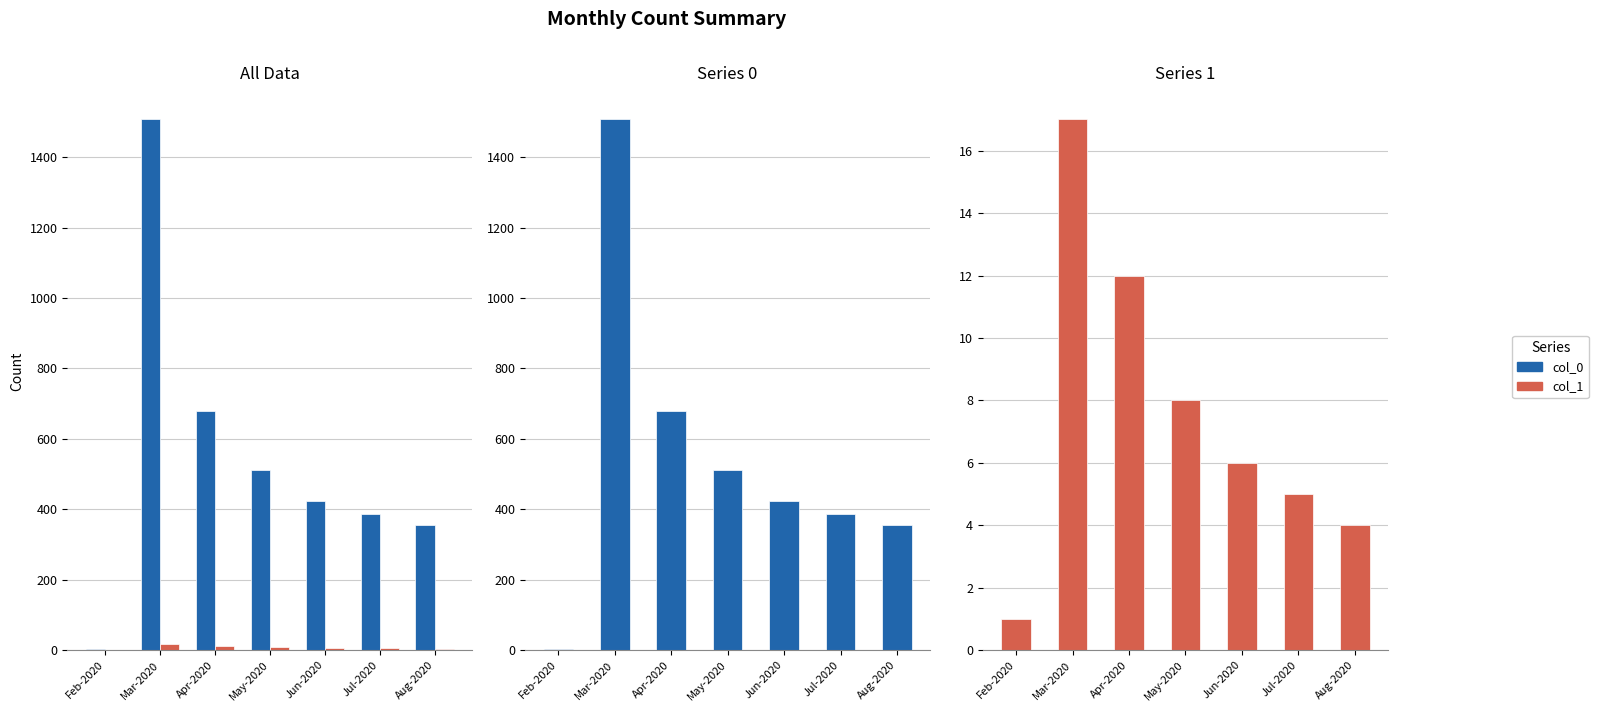

Does the chart contain stacked bars?

No